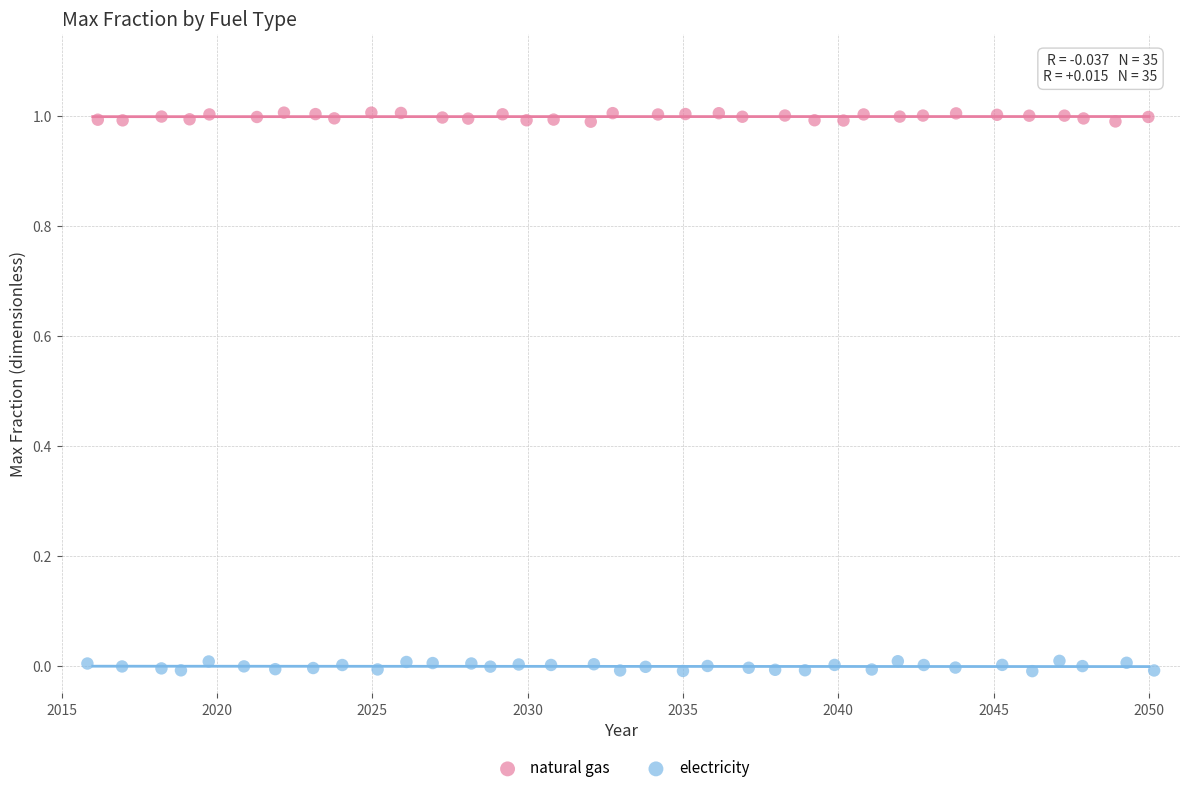

Which series contains the lowest Y value?

electricity